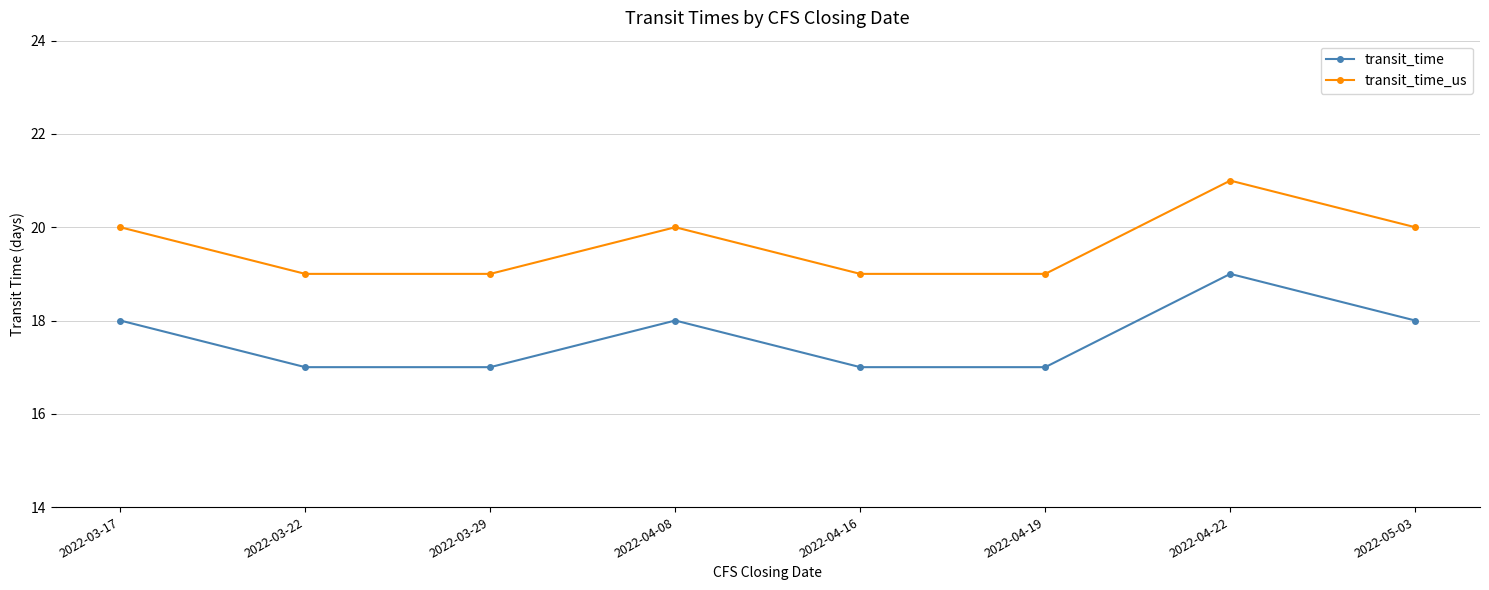

What is the label of the 2nd point from the left?

2022-03-22